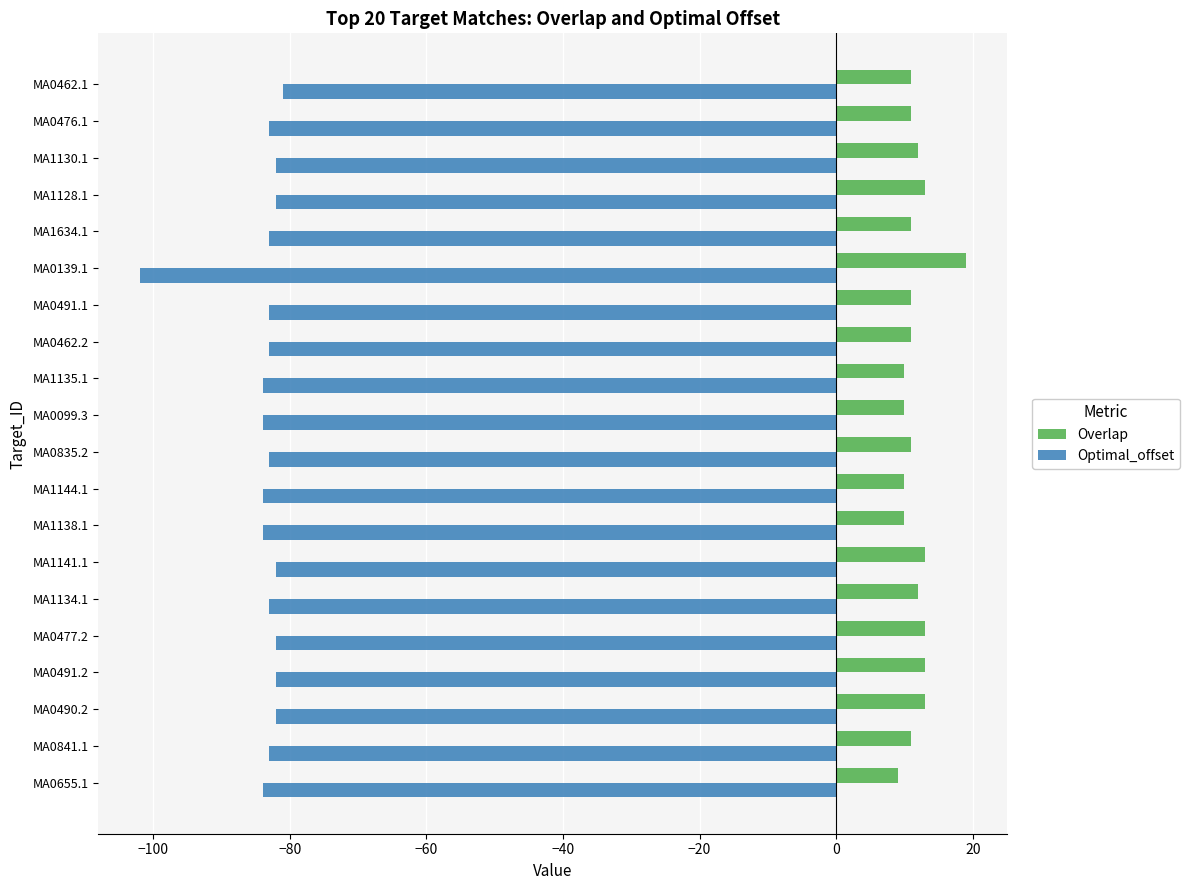

What is the average value of the Optimal_offset series?

-84